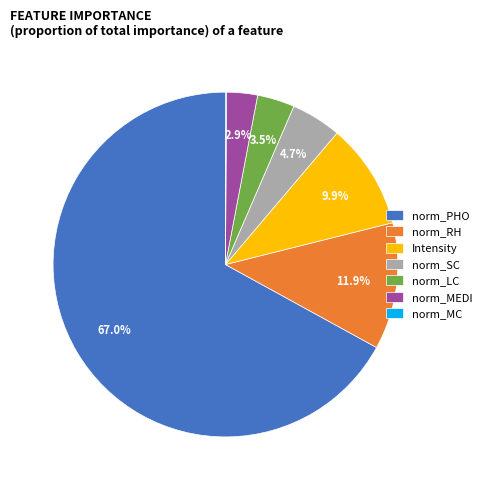

Is it true that norm_RH is 1% of the pie?

False